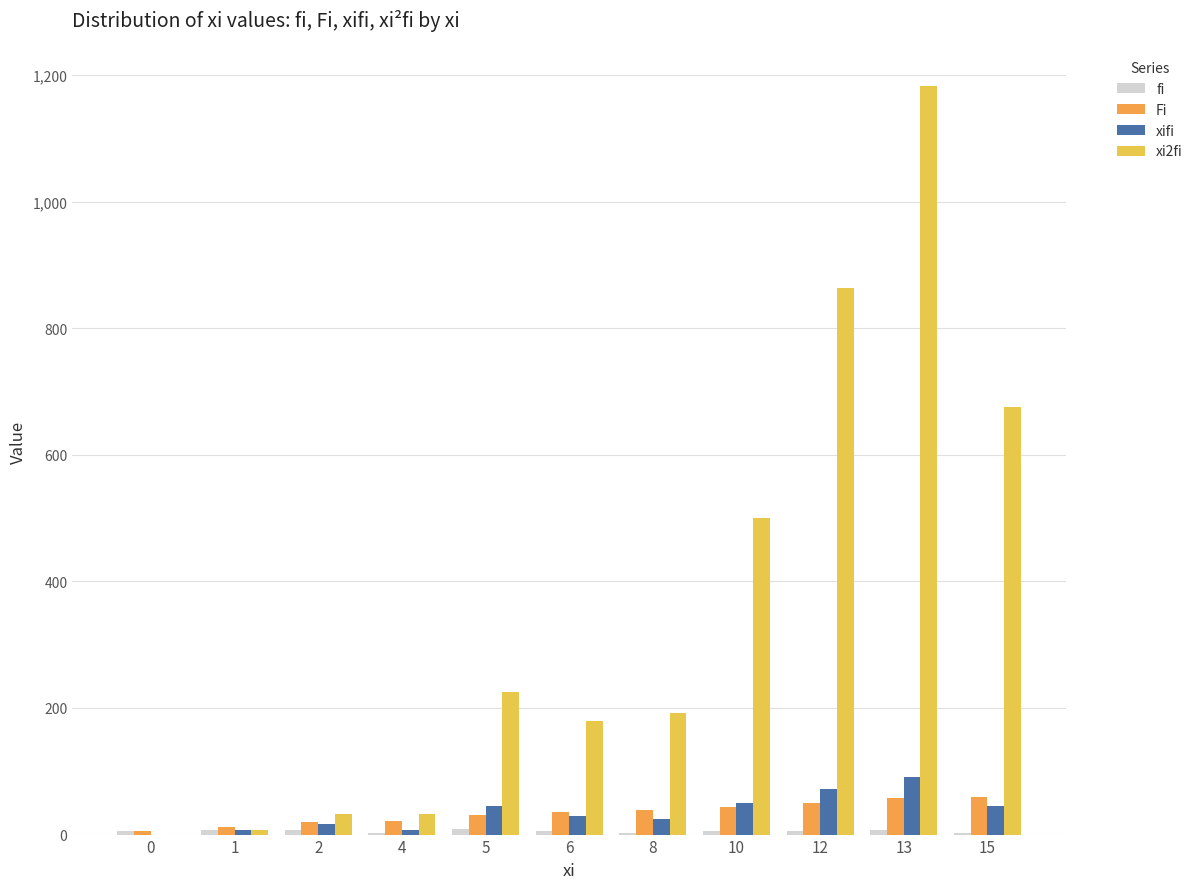

At which category is the sum across all series the highest?

13